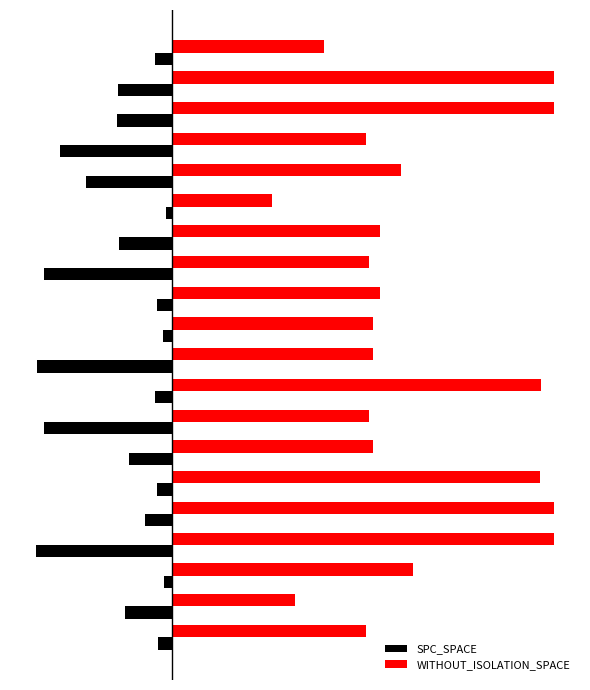

Reading left to right, extract all data points from this chart.

SPC_SPACE: -17.4	-61.3	-10.3	-177.5	-34.7	-19.0	-55.9	-166.7	-21.7	-176.4	-10.9	-19.0	-167.2	-68.4	-7.6	-112.4	-146.0	-71.1	-70.6	-21.2
WITHOUT_ISOLATION_SPACE: 254.1	160.7	316.0	500.0	500.0	482.1	262.8	257.9	483.2	262.8	262.8	272.5	257.9	272.5	131.4	299.7	254.1	500.0	500.0	198.7